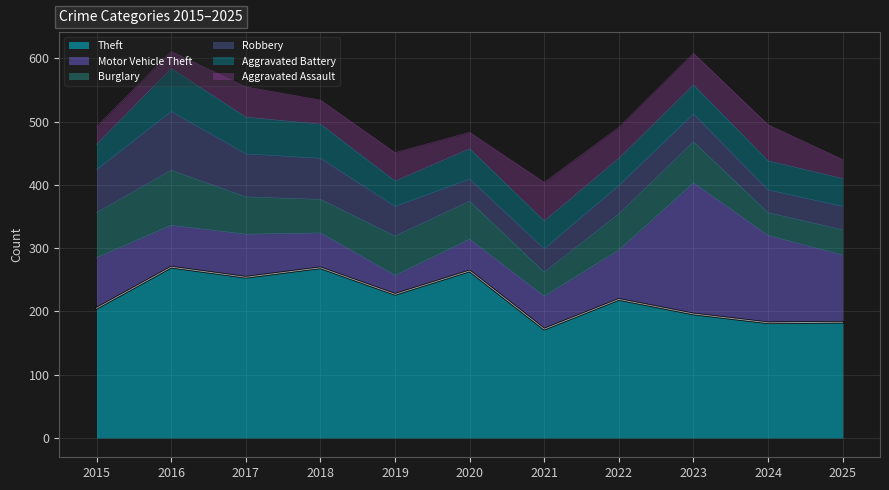

At which category is the sum across all series the highest?

2016